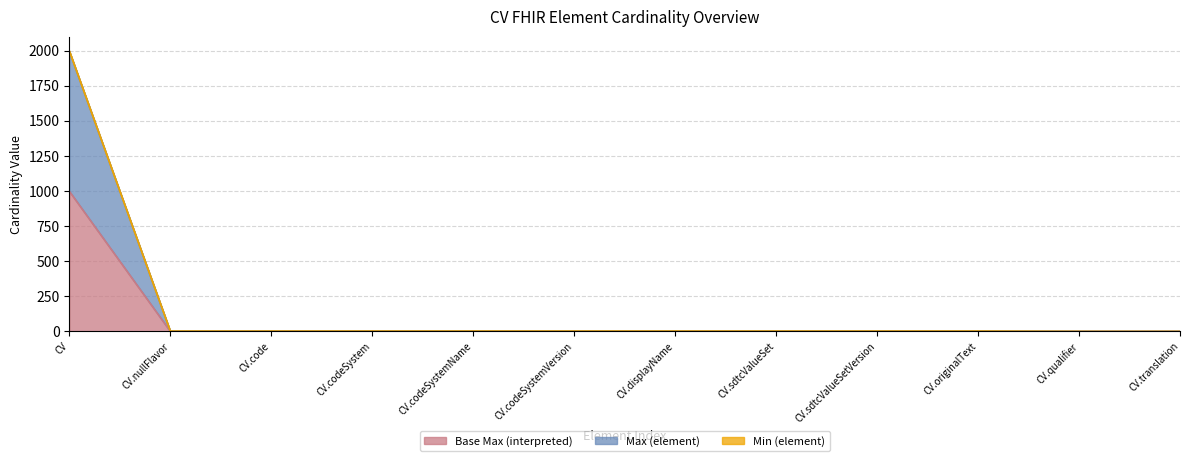

What is the difference between the maximum and minimum values in the Min (element) series?

1999